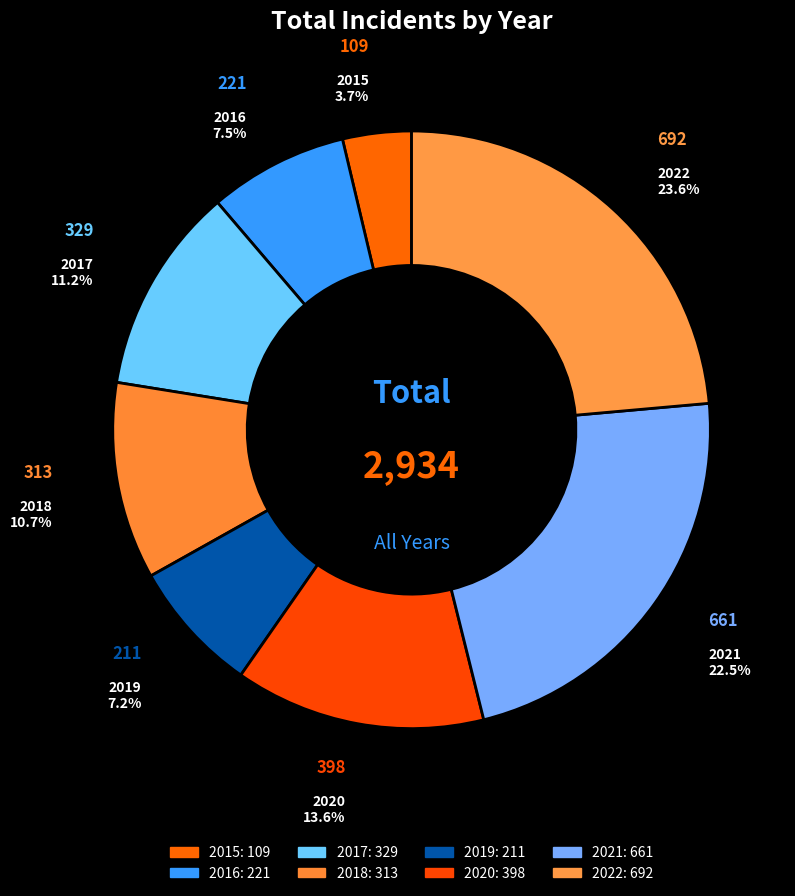

Count the number of slices in the pie.

8